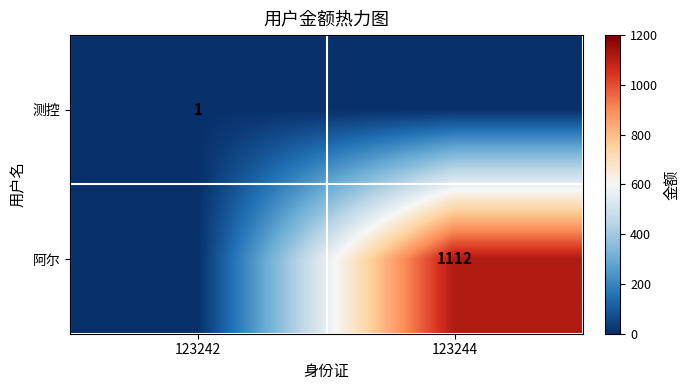

What is the spread (max minus min) of values at 123244?

1112